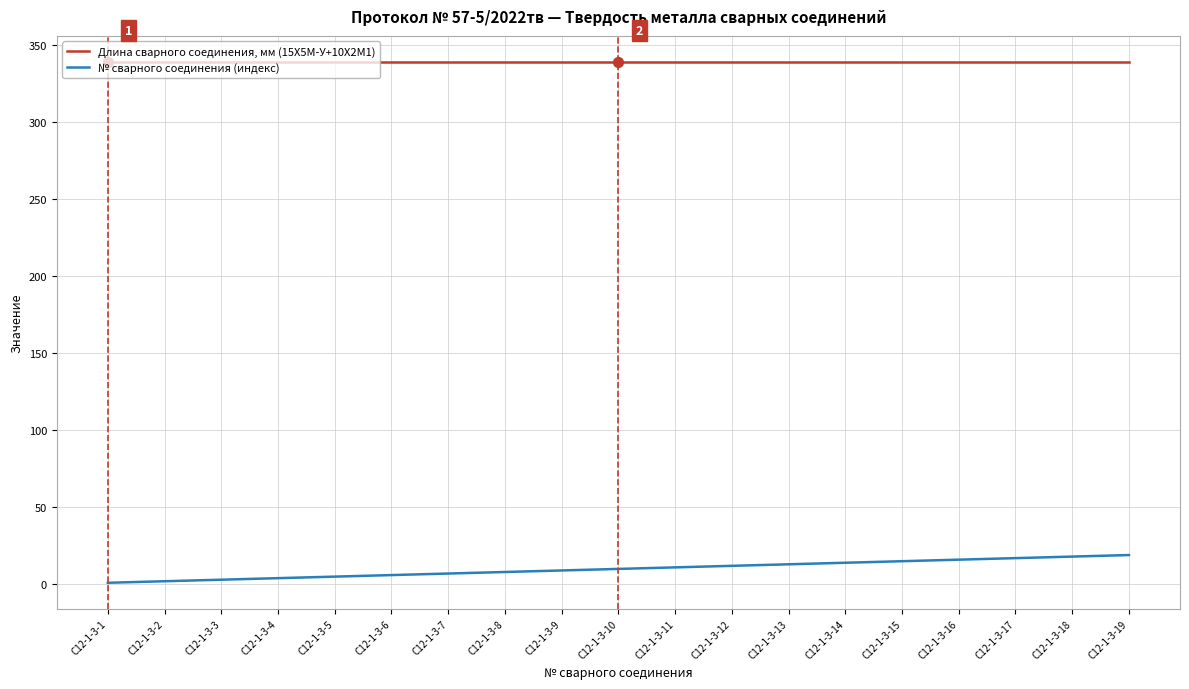

Is the value of Длина сварного соединения, мм (15Х5М-У+10Х2М1) at C12-1-3-16 greater than the value of № сварного соединения (индекс) at C12-1-3-15?

Yes